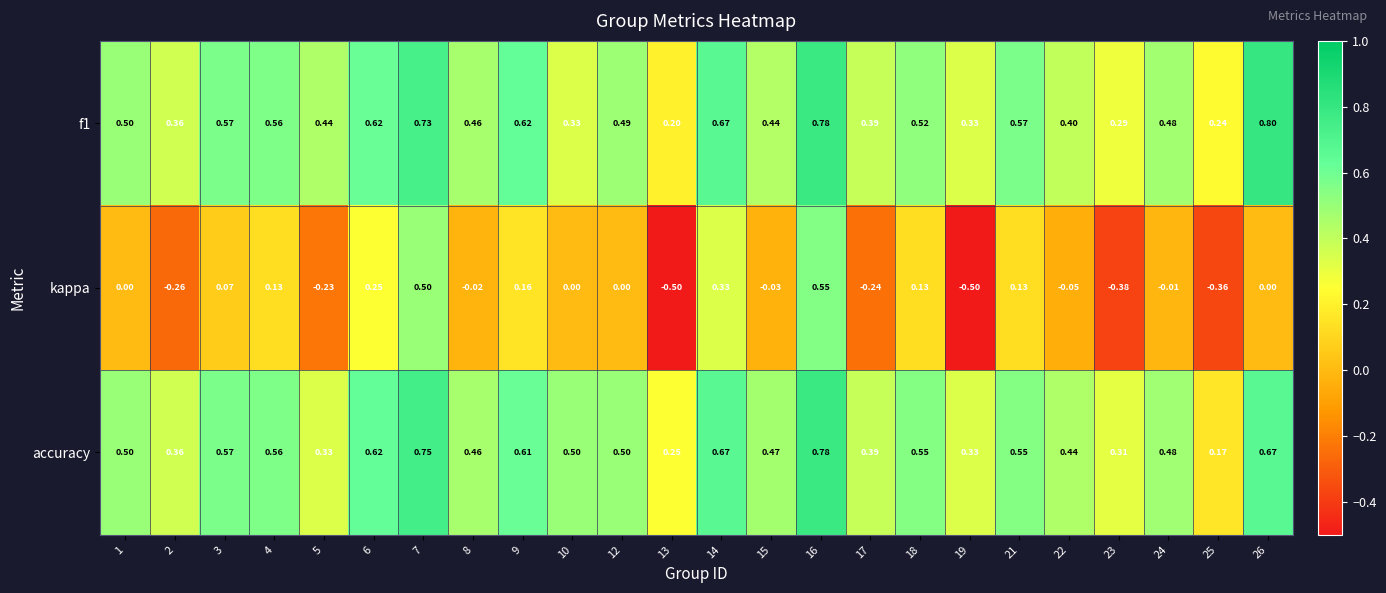

Which series has the largest total across all categories?

accuracy